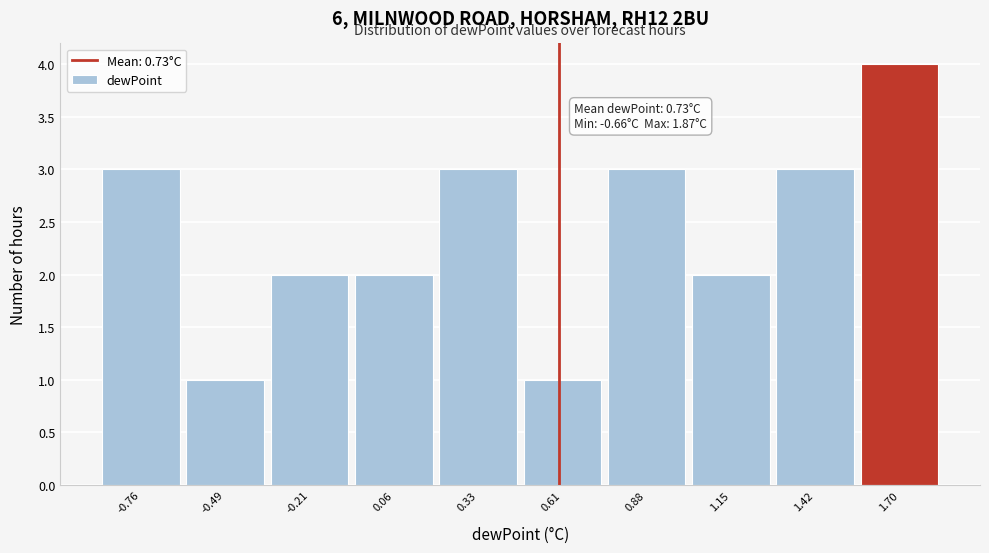

Reading right to left, what are all the values shown in this chart?

4	3	2	3	1	3	2	2	1	3